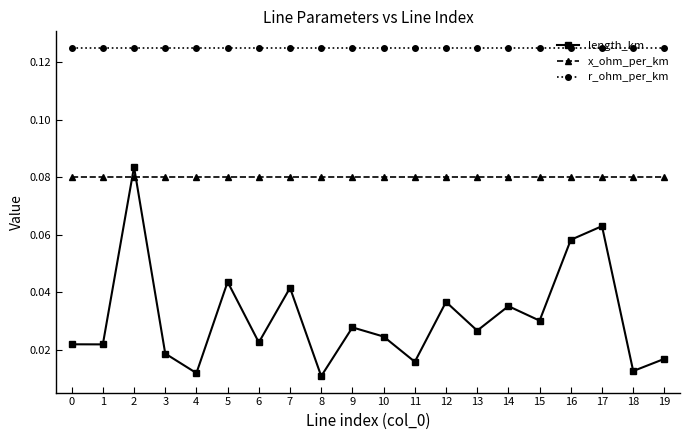

In length_km, how many points are higher than both neighbors (excluding endpoints)?

7